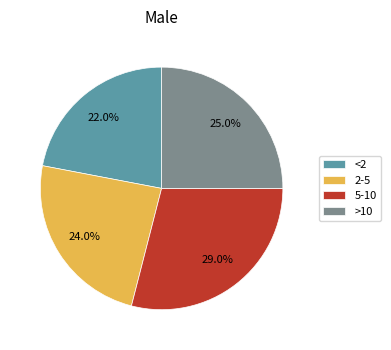

Which category has the smallest portion of the pie?

<2